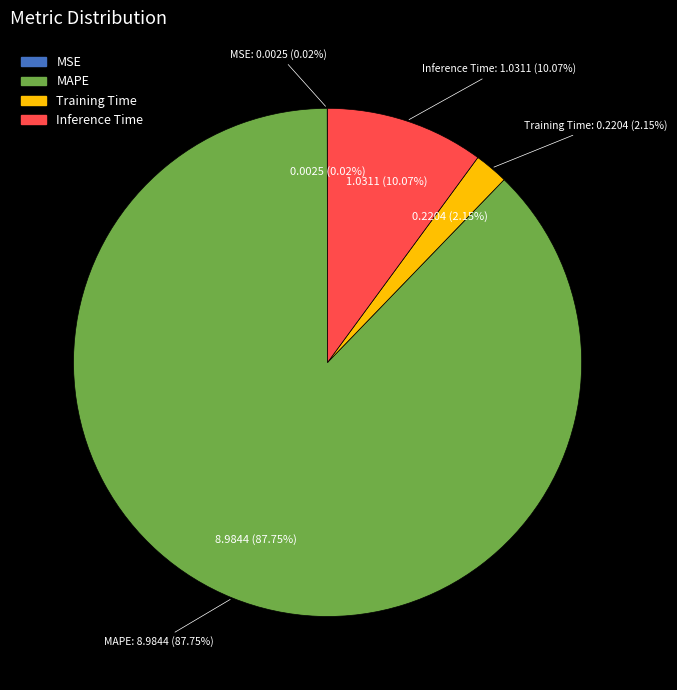

How many segments does this pie chart have?

4